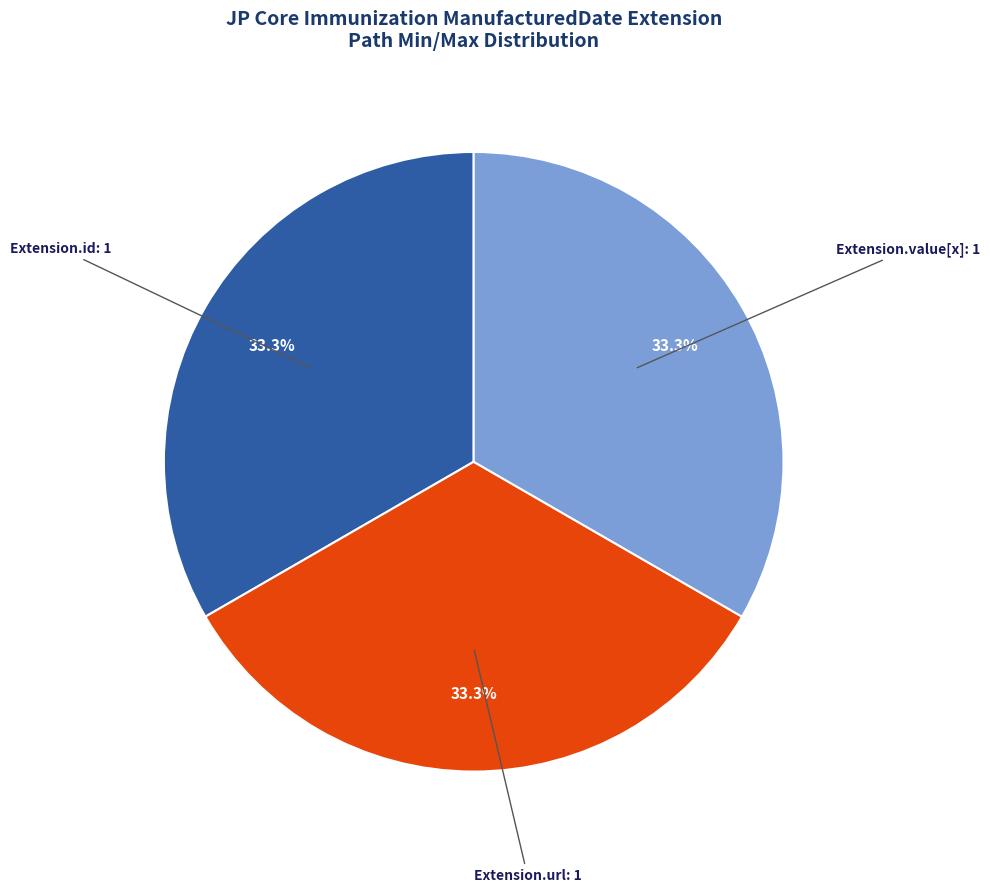

Is there a majority slice in this chart?

No